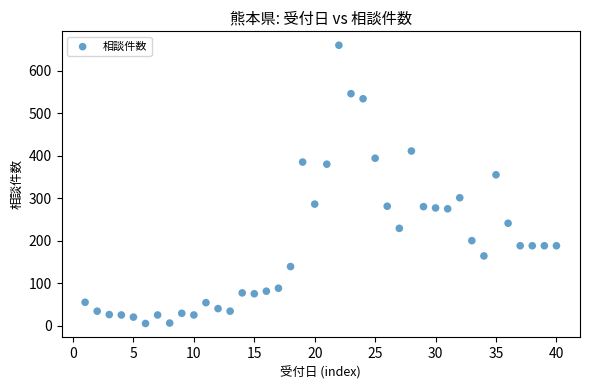

What Y value in the scatter plot is closest to 332?

355